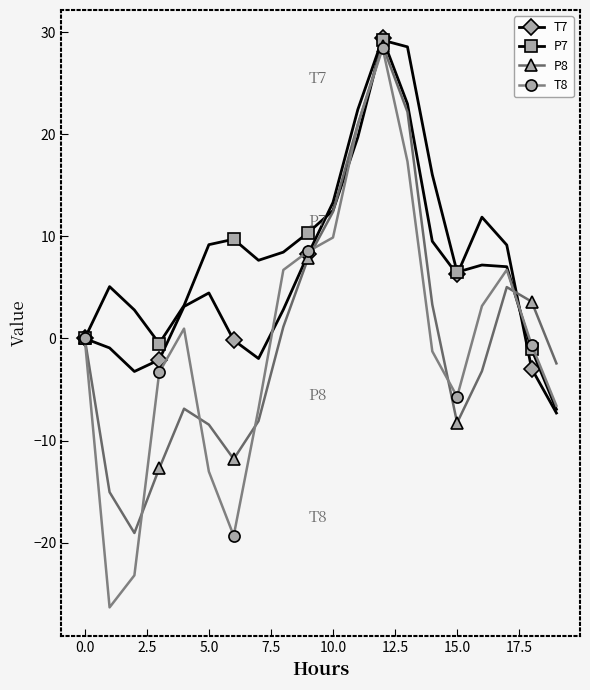

What is the smallest value displayed?

-26.3